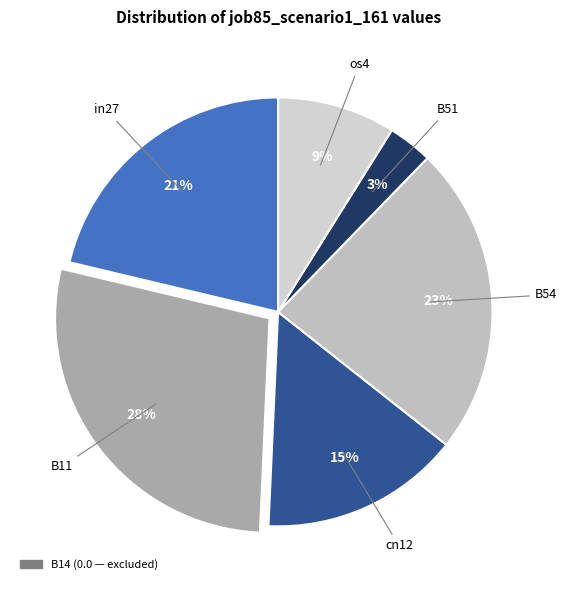

How many segments does this pie chart have?

6